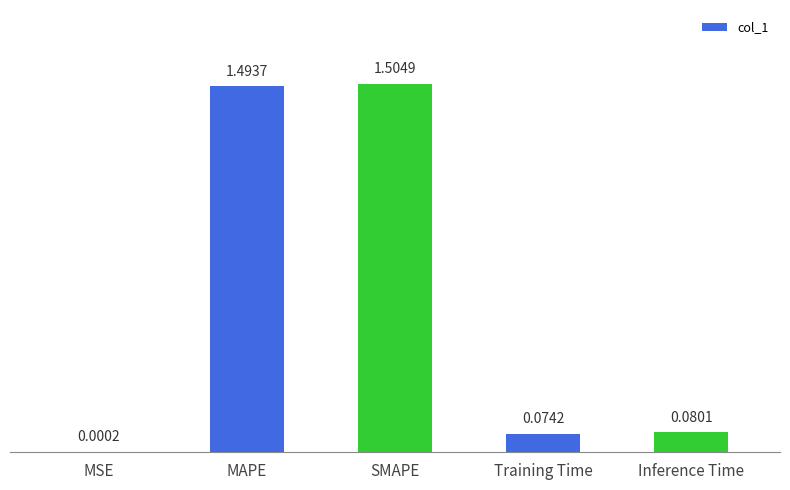

The value at MAPE is 1.5. True or false?

True